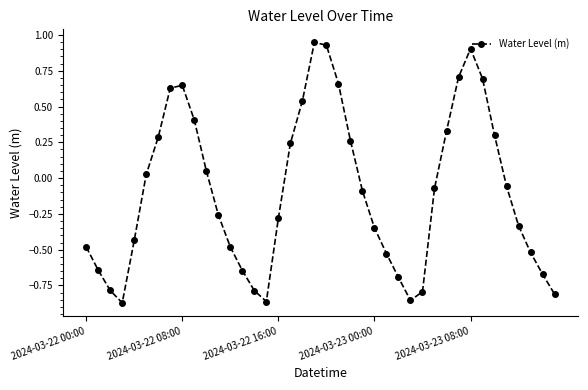

What is the difference between the maximum and minimum values?

1.8